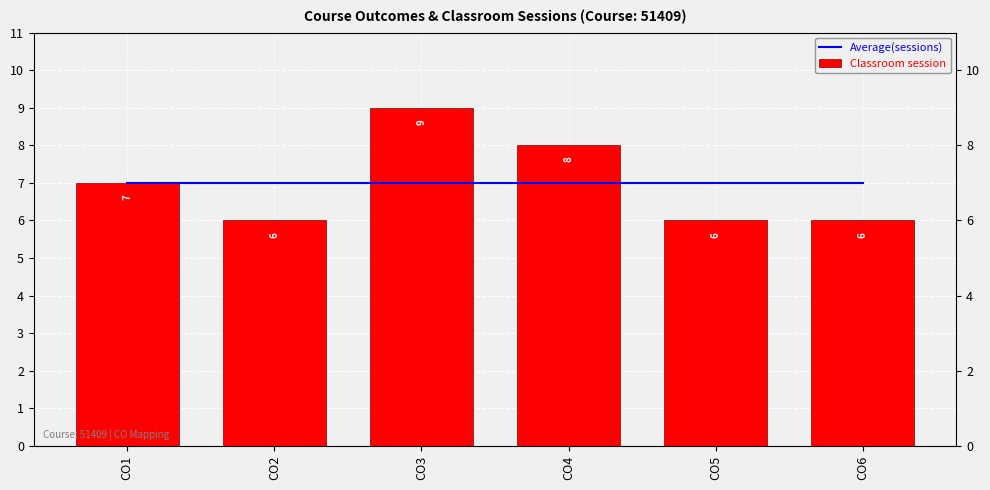

How many categories are shown in the chart?

6